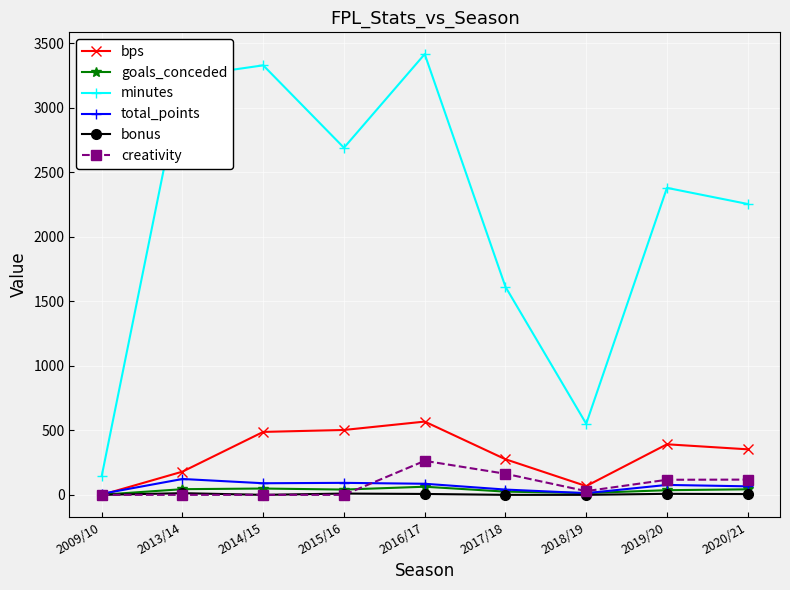

True or false: creativity has more than 0 points higher than both neighbors.

True